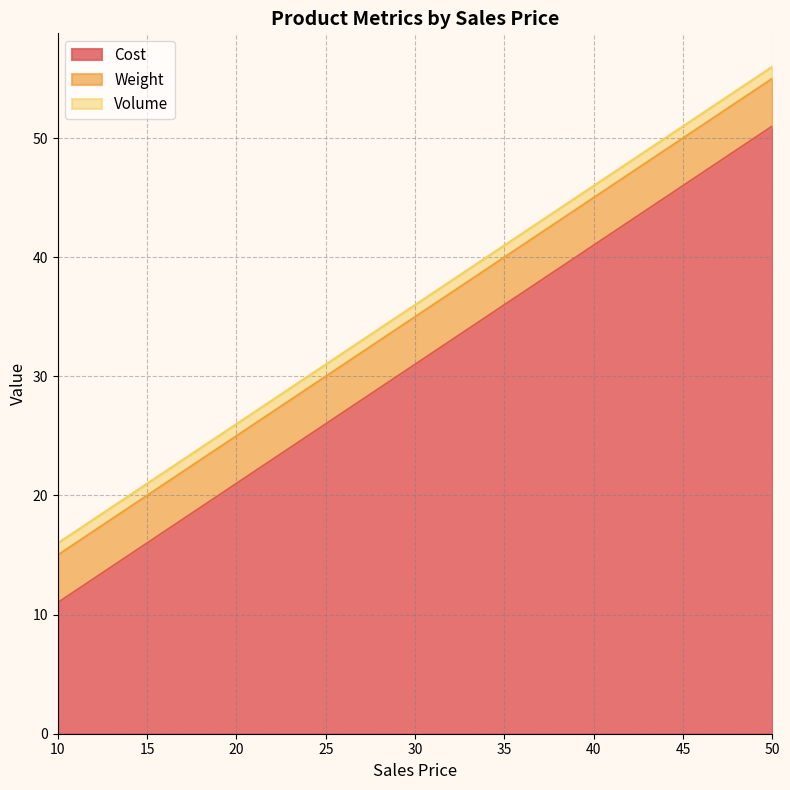

List the labels in order of Cost value, smallest first.

10, 20, 30, 40, 50